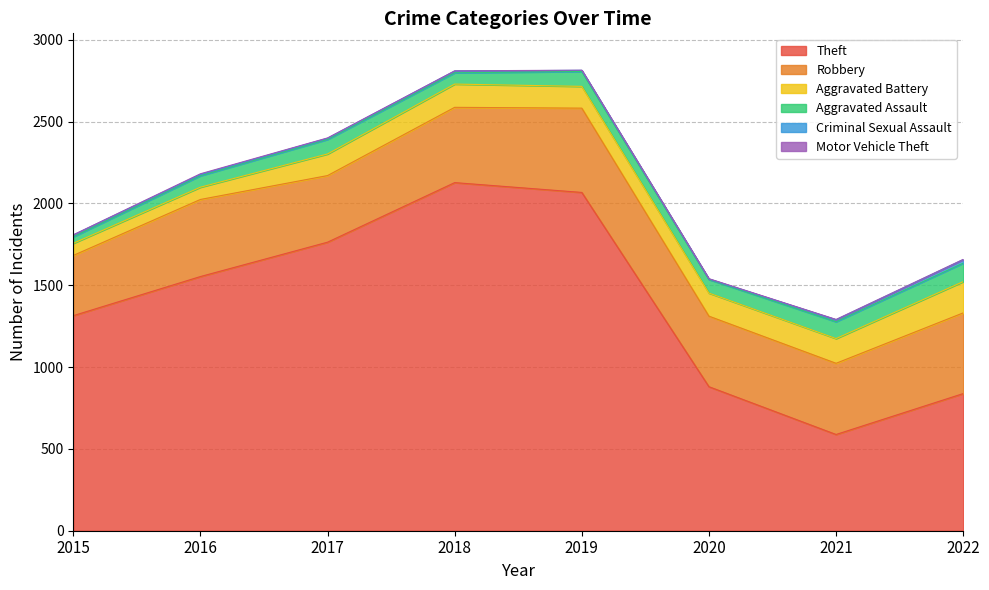

Is it true that Aggravated Assault equals 83 at 2020?

True